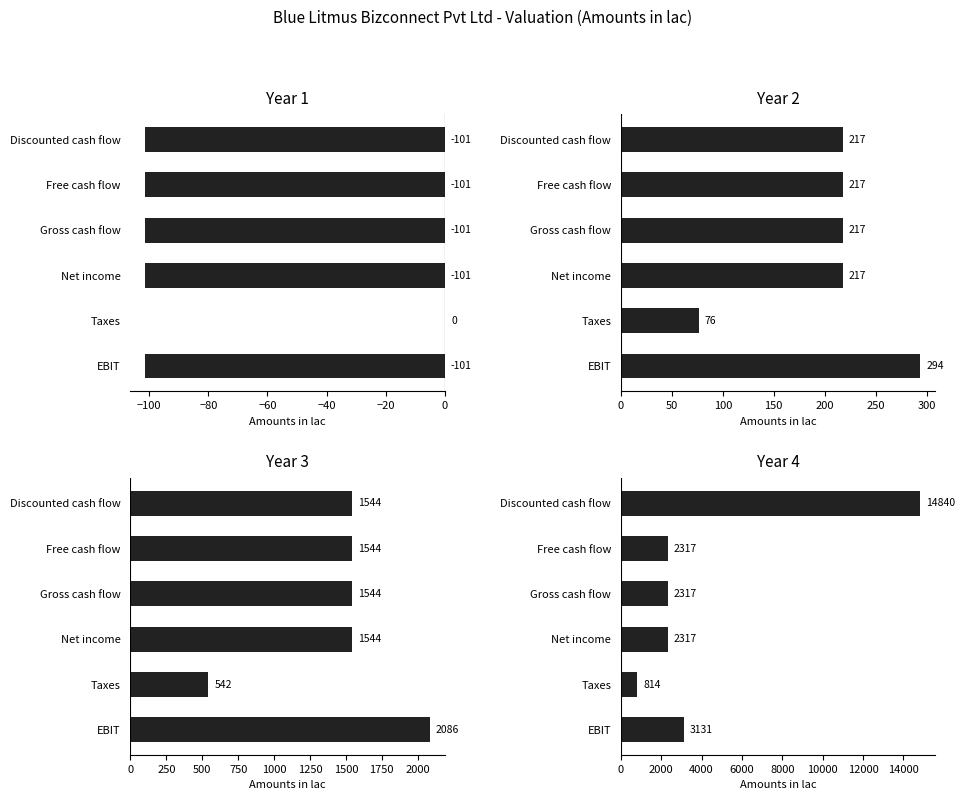

Between EBIT and Taxes, which series saw the biggest shift?

Year 4